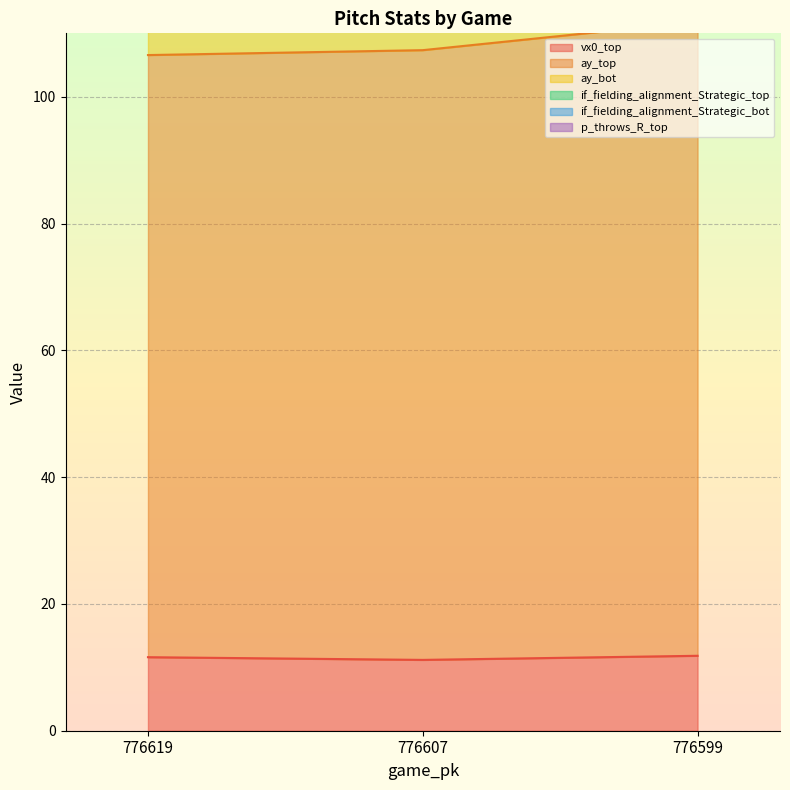

At how many categories does at least one series exceed 94?

3